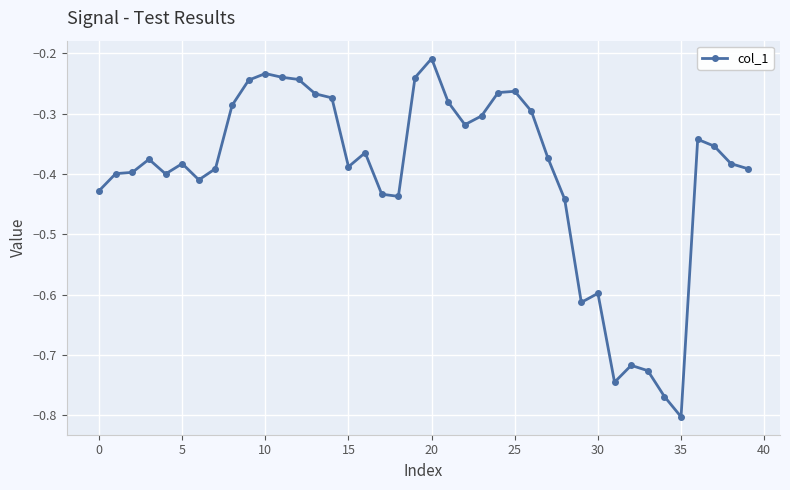

True or false: there are more than 0 points higher than both neighbors.

True